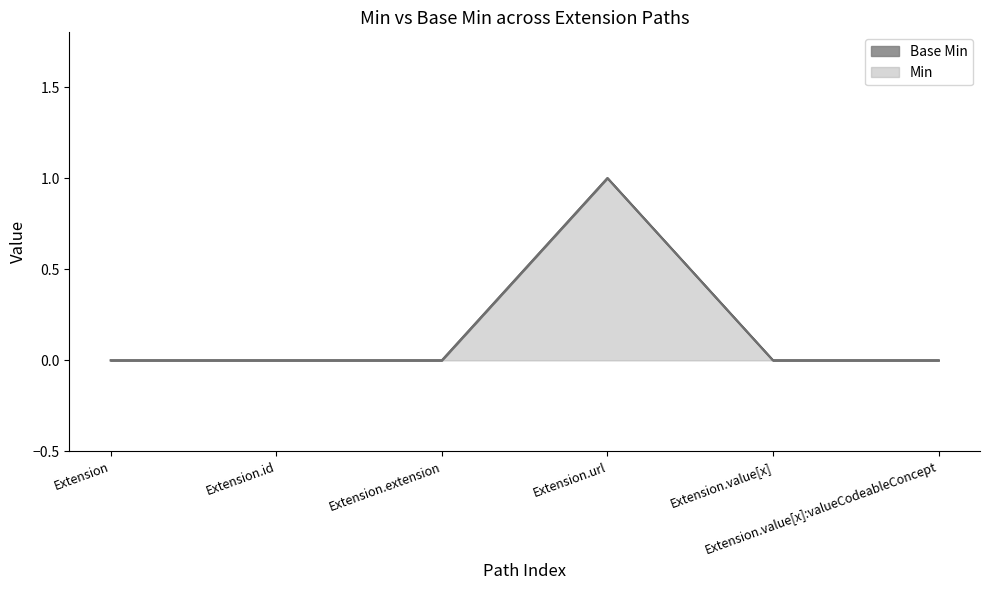

Reading left to right, what are all the values shown in this chart?

Extension=0	Extension.id=0	Extension.extension=0	Extension.url=1	Extension.value[x]=0	Extension.value[x]:valueCodeableConcept=0